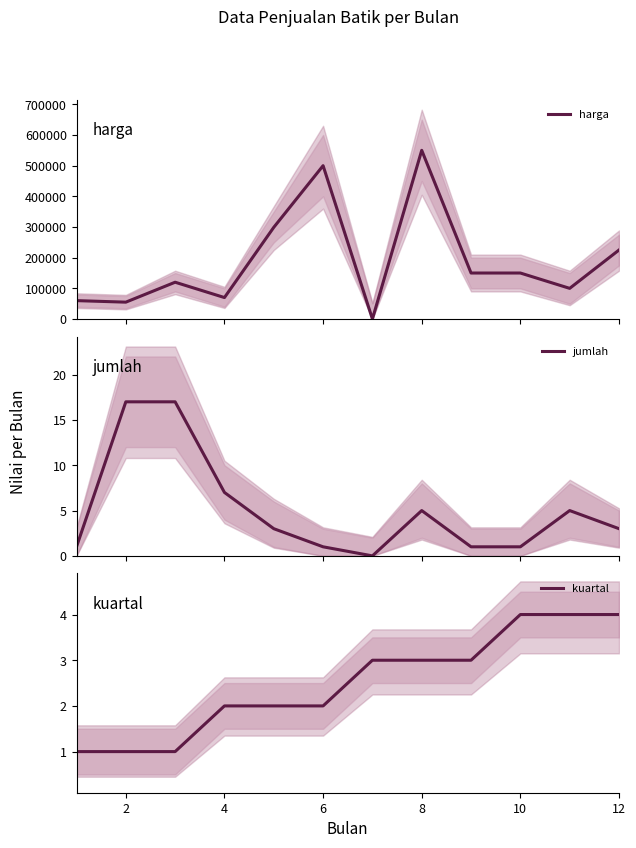

How many kuartal values are between 2 and 4?

9